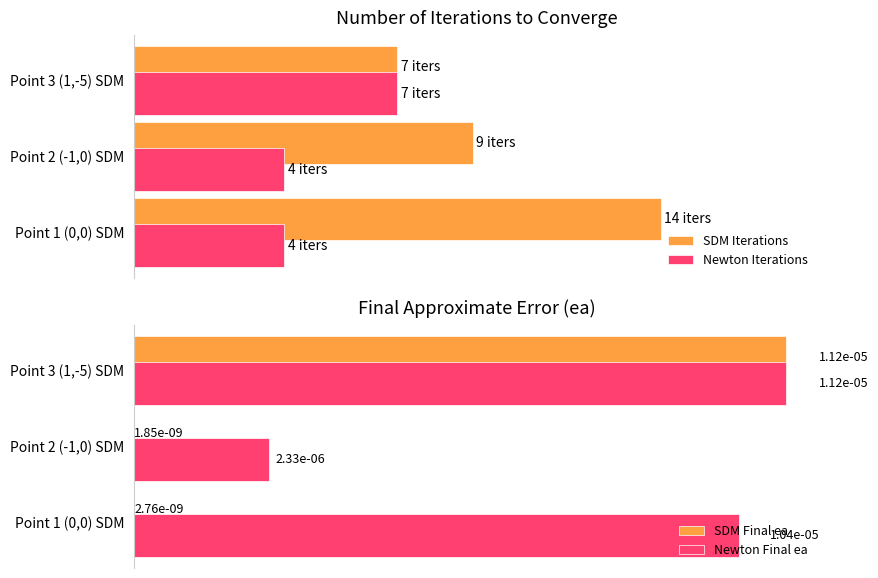

Does the chart contain any negative values?

No